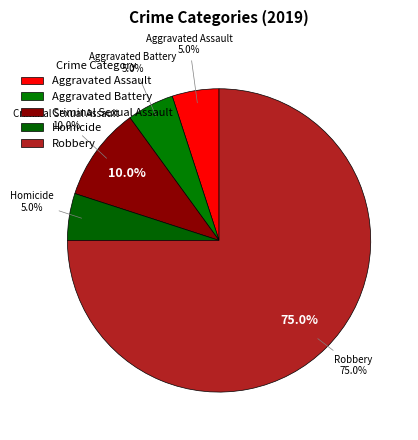

Is it true that Robbery is 75% of the pie?

True